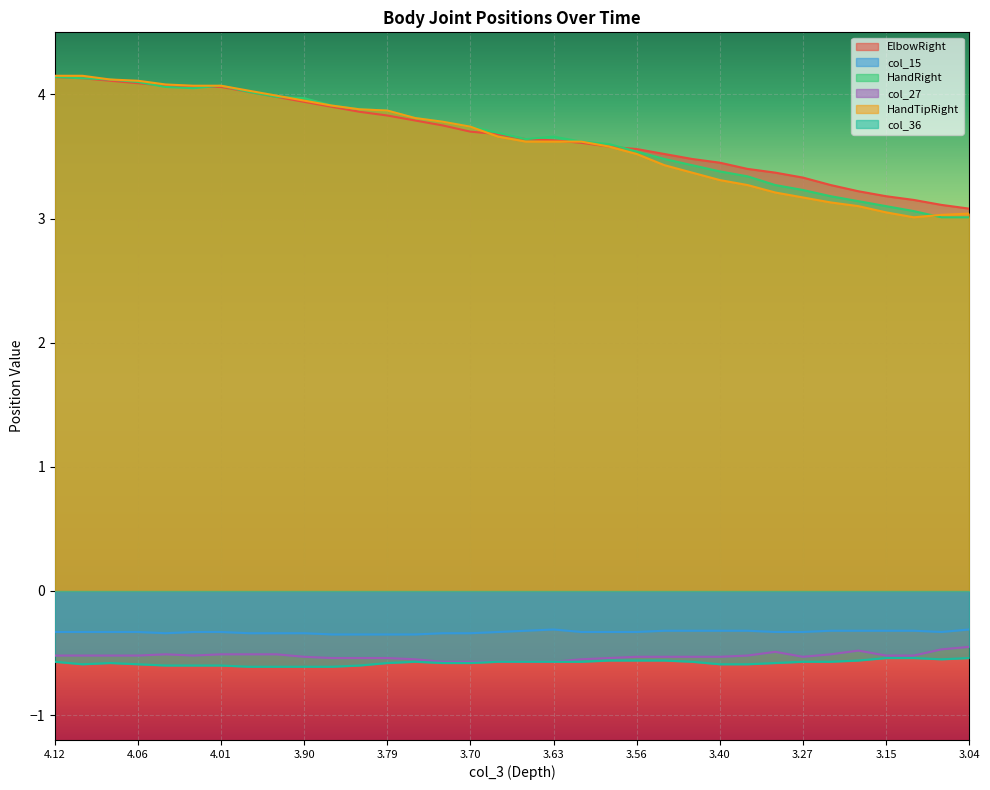

What is the smallest value displayed?

-0.6